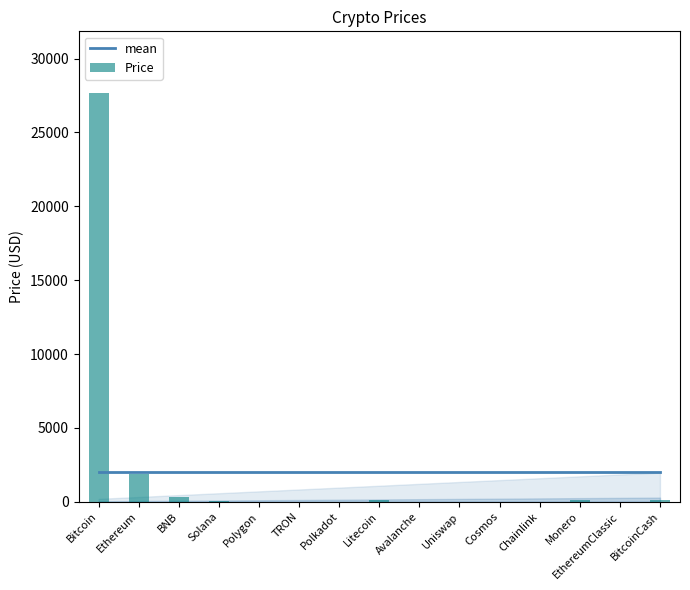

What is the approximate value of Price at Avalanche?

14.3